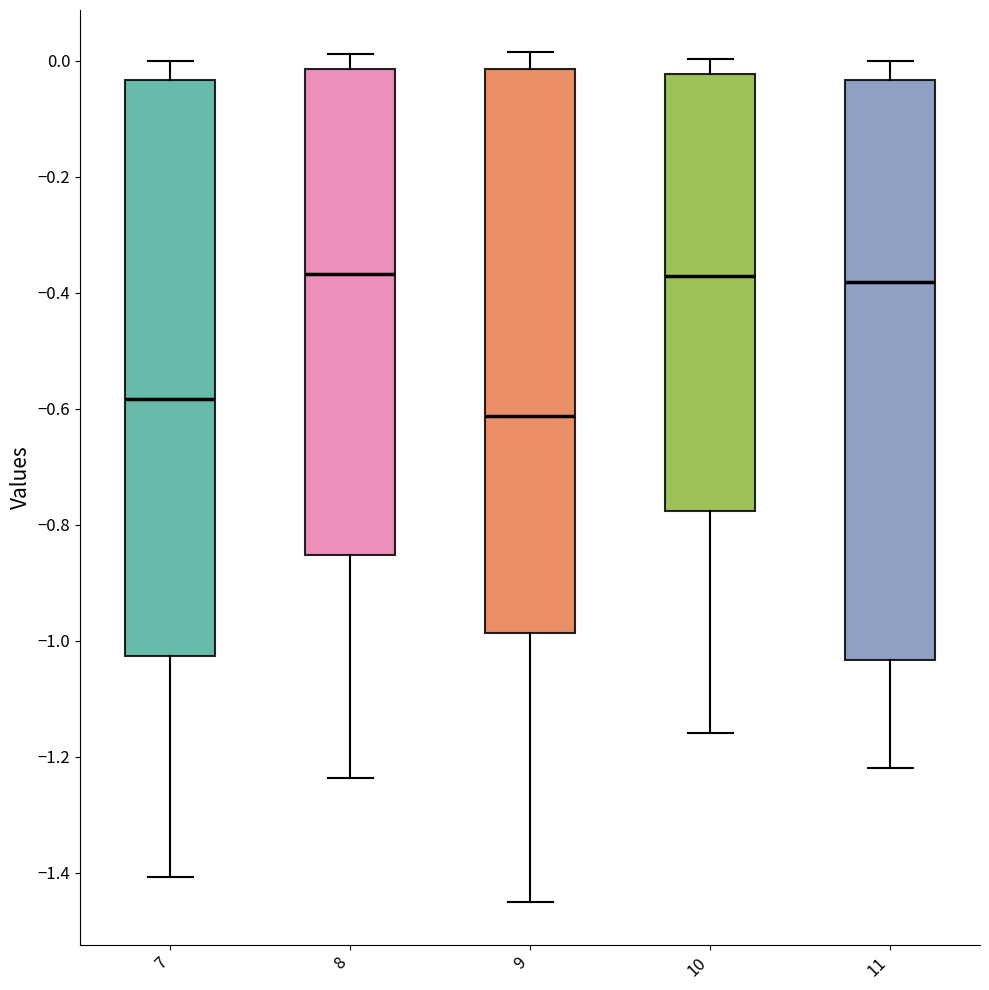

Reading left to right, read every box against the y-axis: the position of its median line, the range the box covers, and the ends of its whiskers. The values are not printed on the chart, so give them approximately, as read against the axis.

7: median -0.58, box -1.02 to -0.04, whiskers -1.40 to 0.00
8: median -0.36, box -0.86 to -0.02, whiskers -1.24 to 0.02
9: median -0.62, box -0.98 to -0.02, whiskers -1.46 to 0.02
10: median -0.38, box -0.78 to -0.02, whiskers -1.16 to 0.00
11: median -0.38, box -1.04 to -0.04, whiskers -1.22 to 0.00